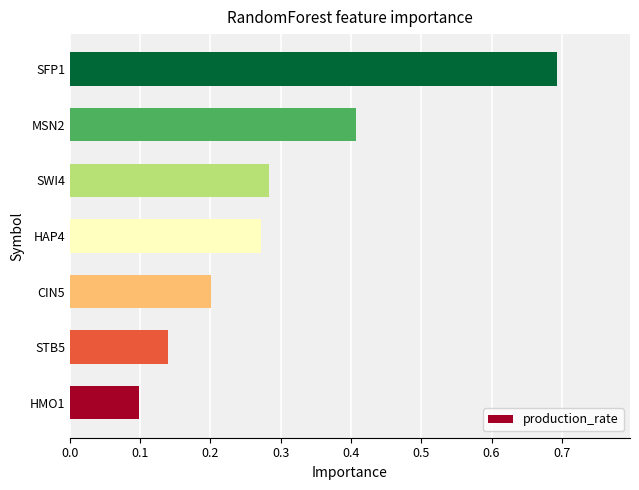

List the labels in order of value, smallest first.

HMO1, STB5, CIN5, HAP4, SWI4, MSN2, SFP1